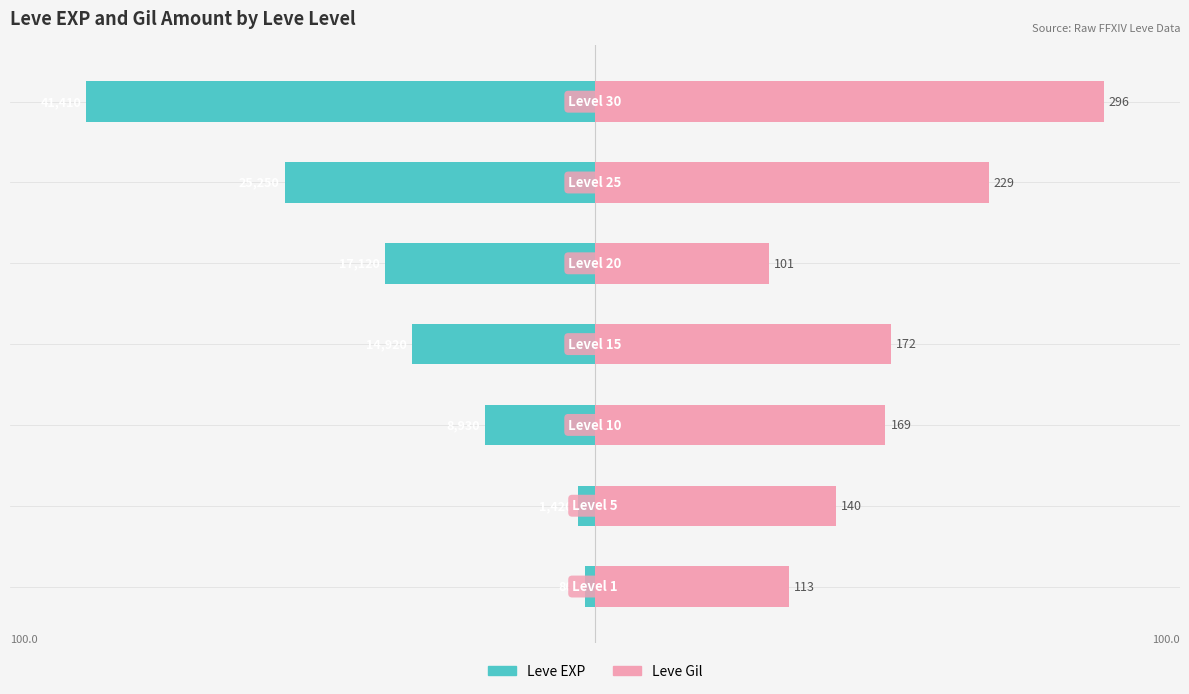

Between 4 and 5, which series saw the biggest shift?

Leve Gil